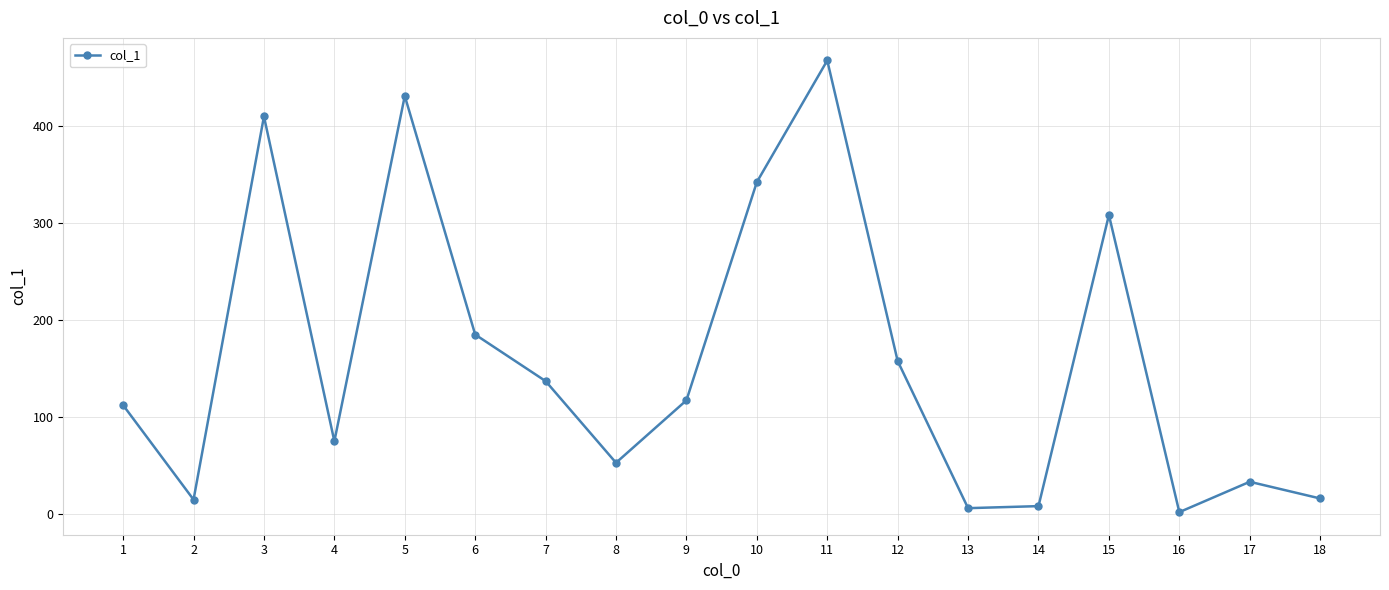

What is the difference between the second highest and minimum values?

429.1